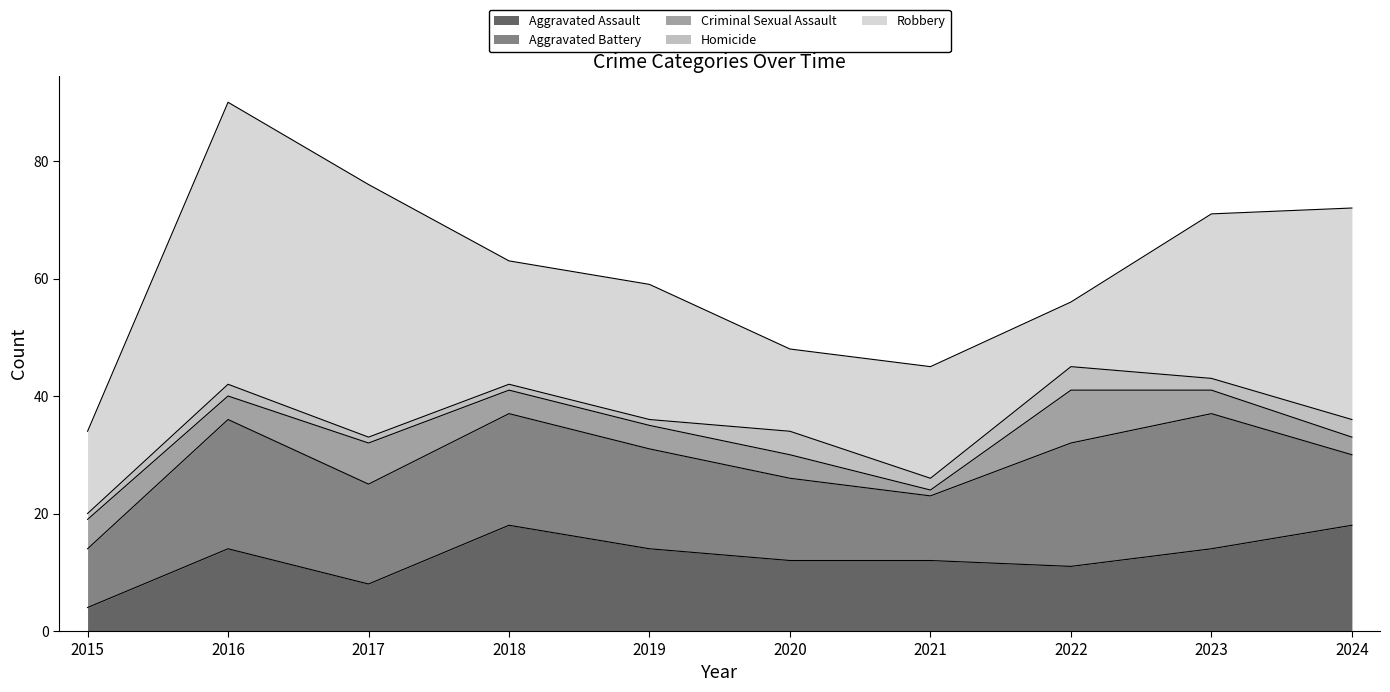

What is the difference between the second highest and second lowest values in the Criminal Sexual Assault series?

4